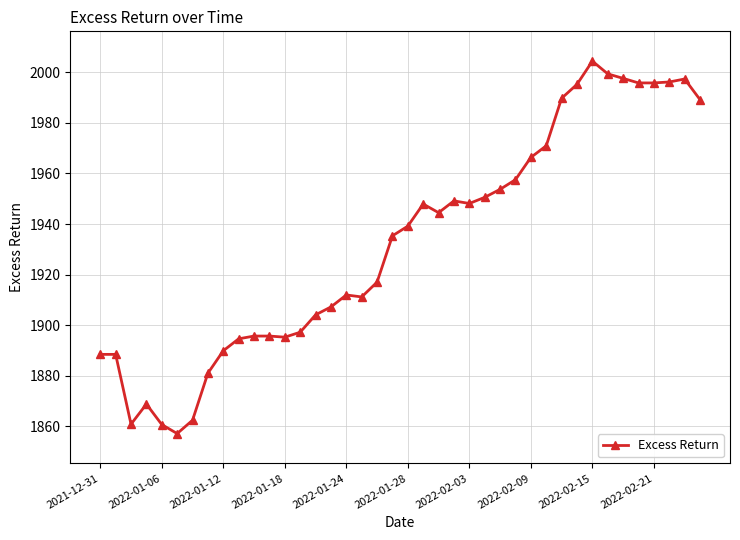

What is the minimum value shown in the chart?

1857.0